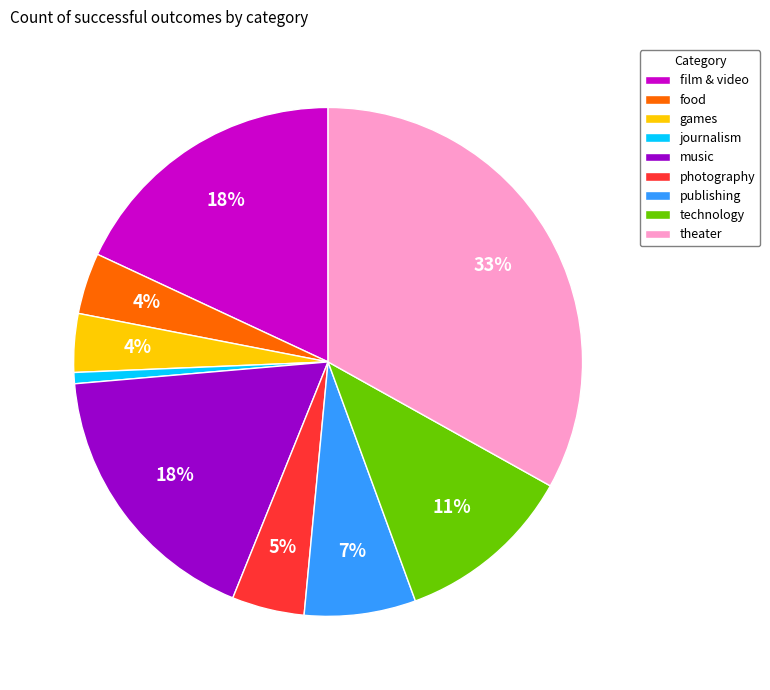

To the nearest percent, what percentage of the pie is technology?

11%